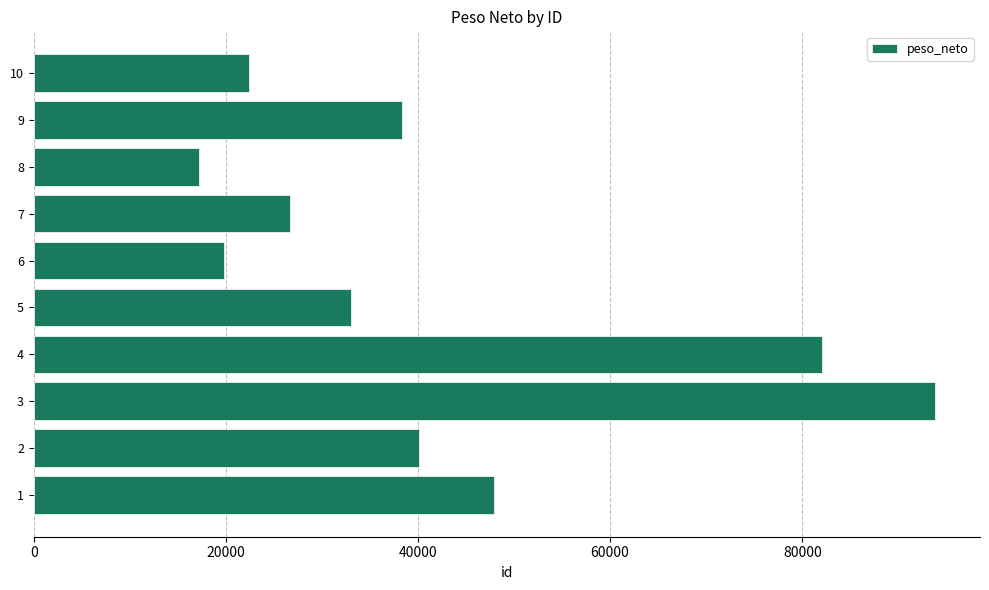

What is the greatest value displayed?

93812